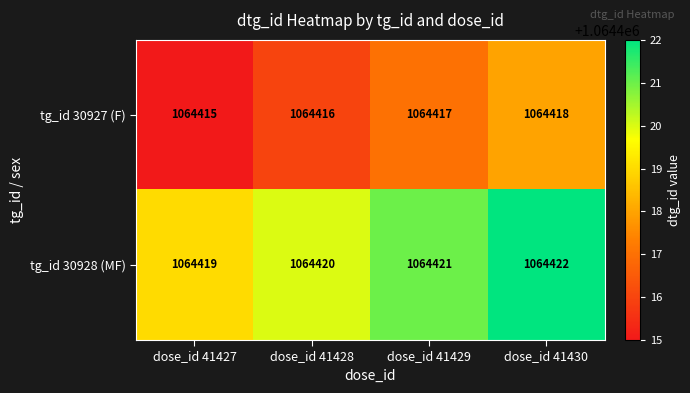

Reading left to right, what are all the values shown in this chart?

tg_id 30927 (F): 1064415	1064416	1064417	1064418
tg_id 30928 (MF): 1064419	1064420	1064421	1064422